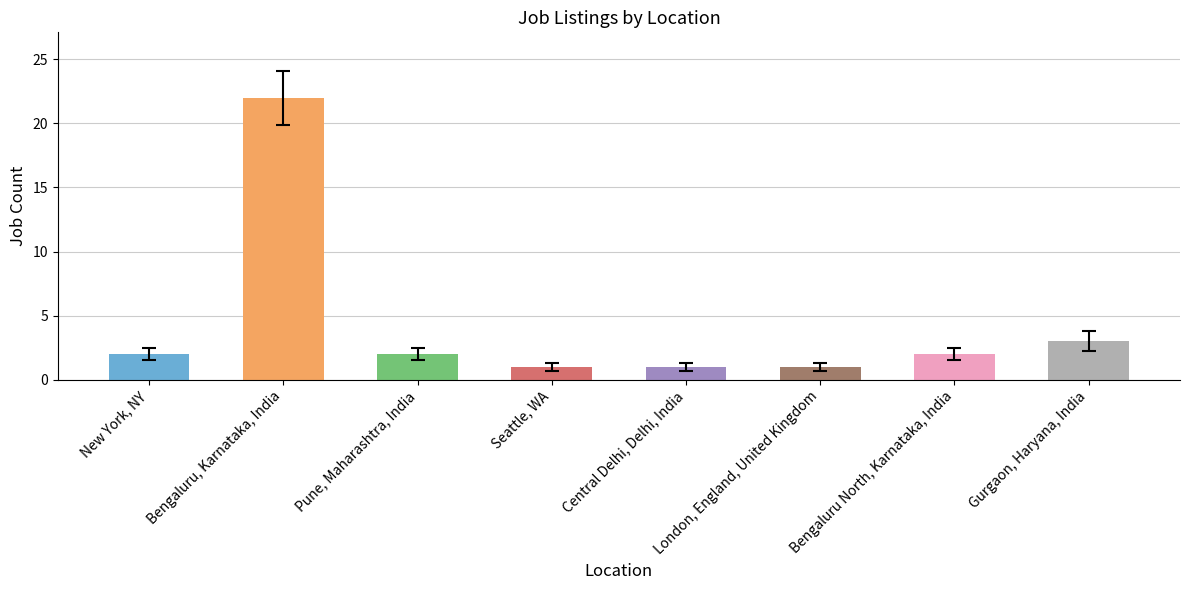

Where is the data nearest to the value 11?

Gurgaon, Haryana, India